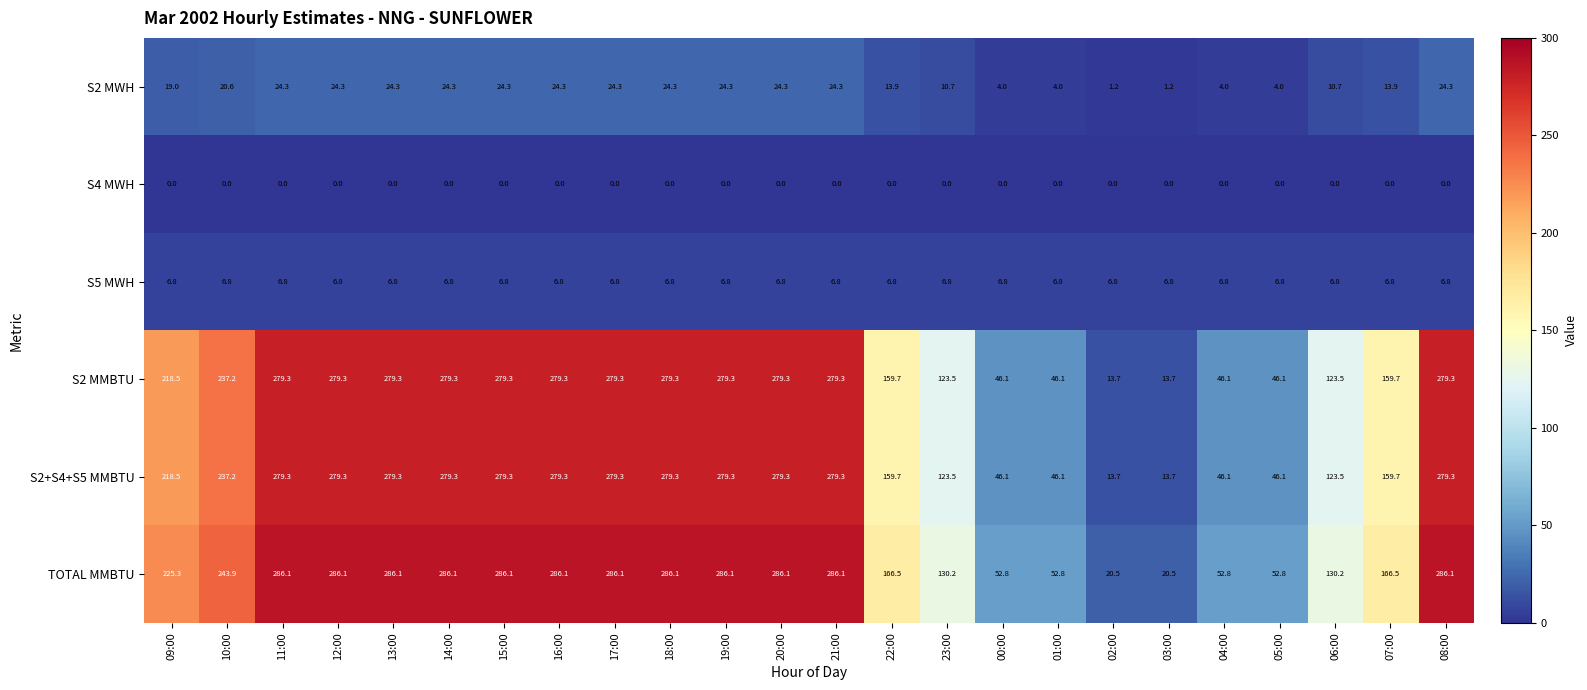

What is the difference between the highest and lowest values at 18:00?

286.1